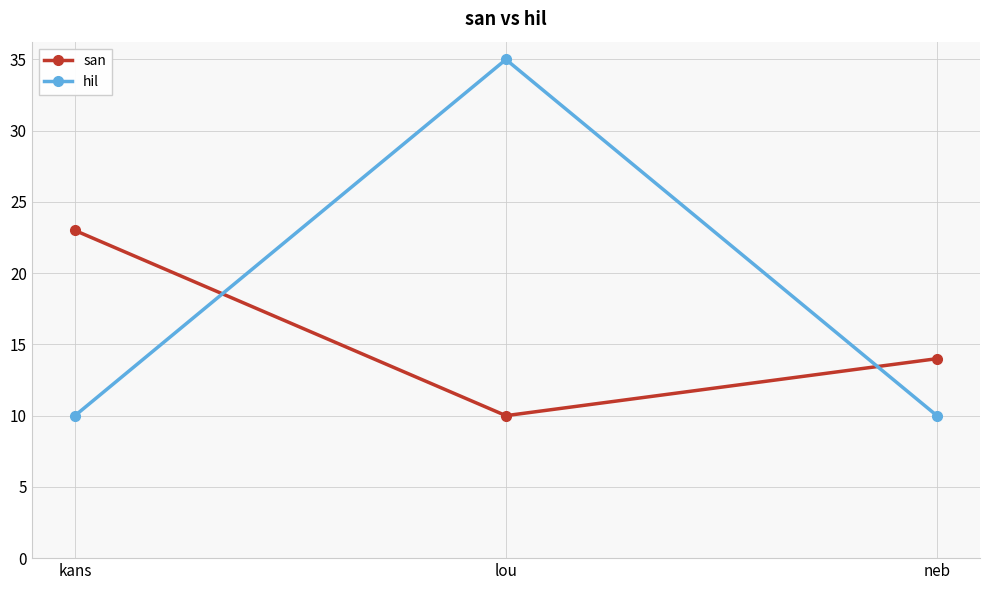

Does the chart display data point markers on the line(s)?

Yes